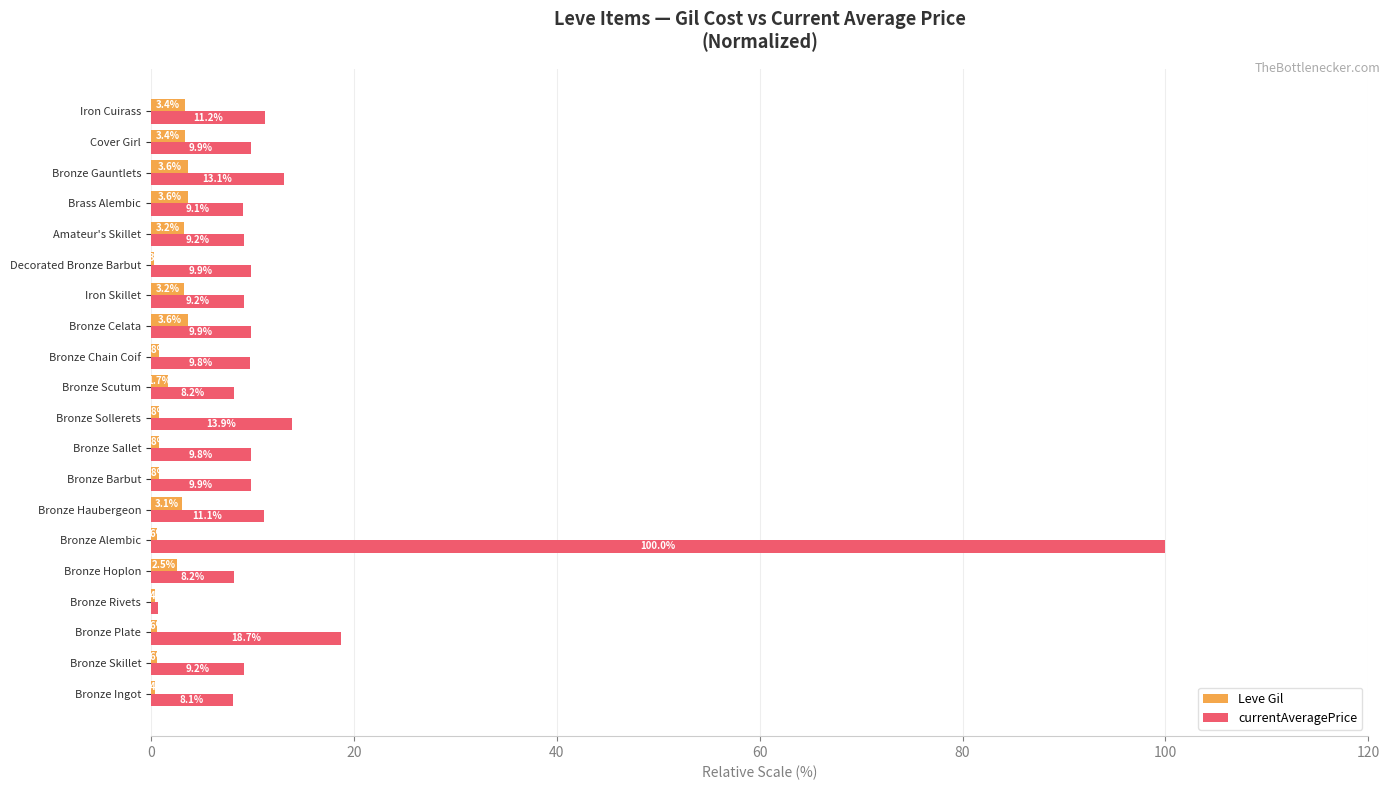

Which series has the largest total across all categories?

currentAveragePrice